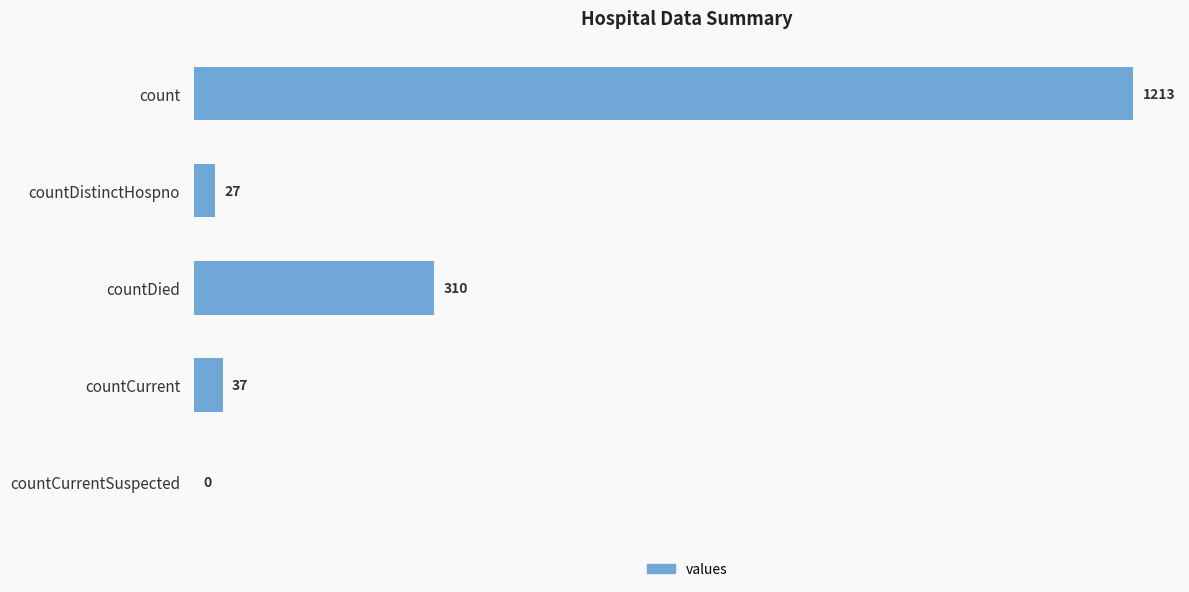

Where is the data nearest to the value 606?

countDied